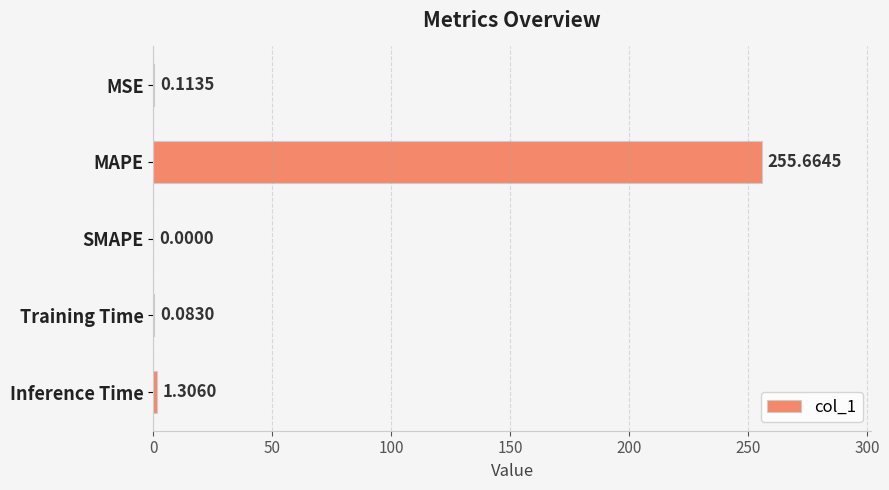

How many data points are above 0?

4